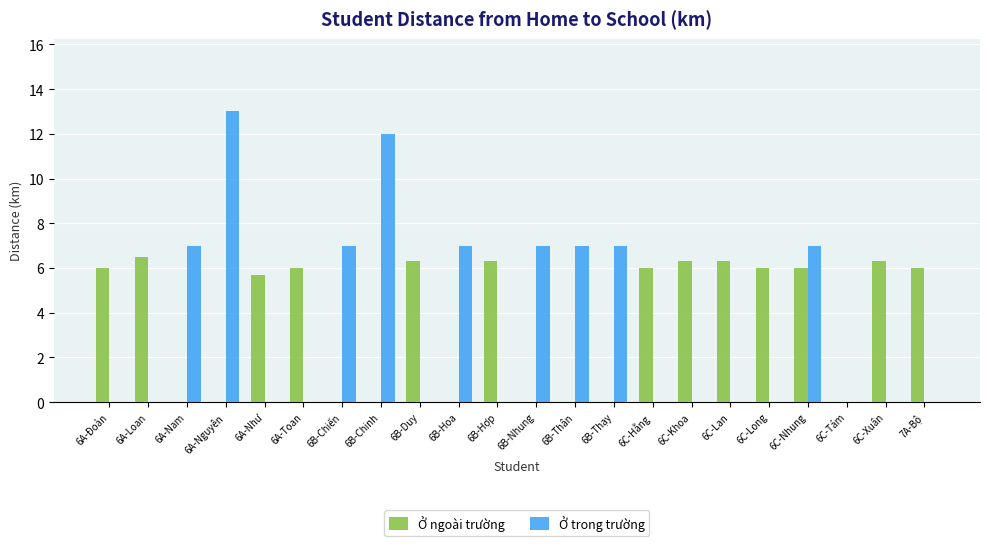

At which category does the chart reach its peak across all series?

6A-Nguyên